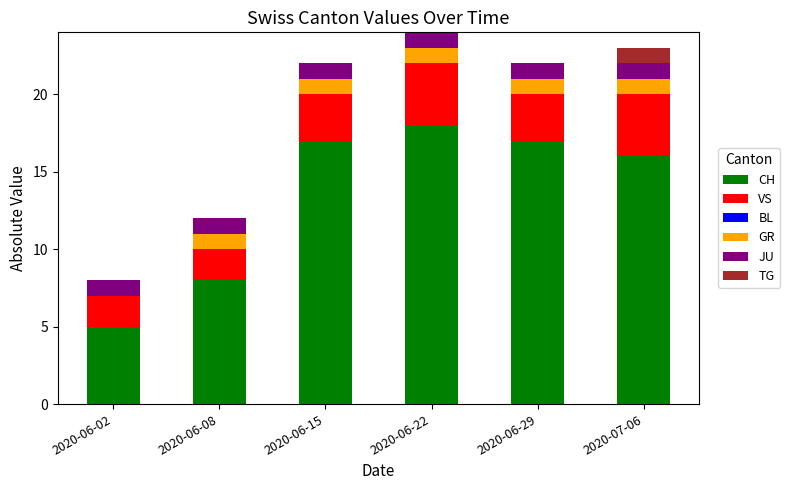

At which category is the sum across all series the highest?

2020-06-22